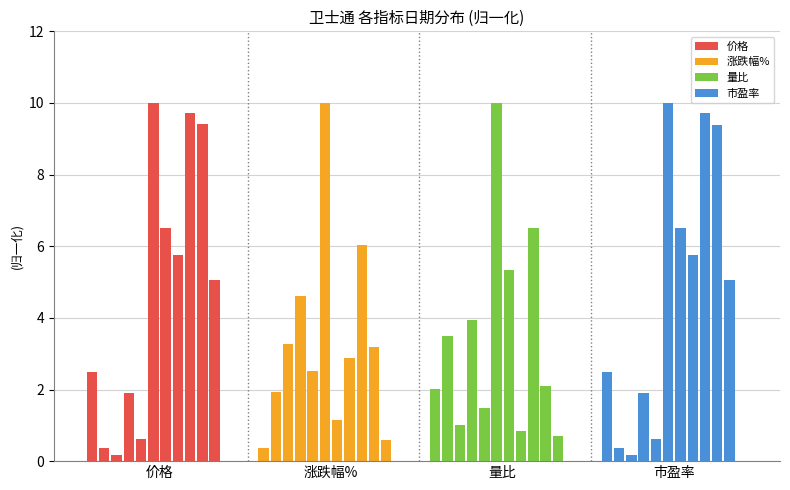

Reading right to left, what are all the values shown in this chart?

价格: 0.0	5.1	9.4	9.7	5.8	6.5	10.0	0.6	1.9	0.2	0.4	2.5
涨跌幅%: 0.0	0.6	3.2	6.0	2.9	1.2	10.0	2.5	4.6	3.3	1.9	0.4
量比: 0.0	0.7	2.1	6.5	0.9	5.3	10.0	1.5	4.0	1.0	3.5	2.0
市盈率: 0.0	5.0	9.4	9.7	5.8	6.5	10.0	0.6	1.9	0.2	0.4	2.5